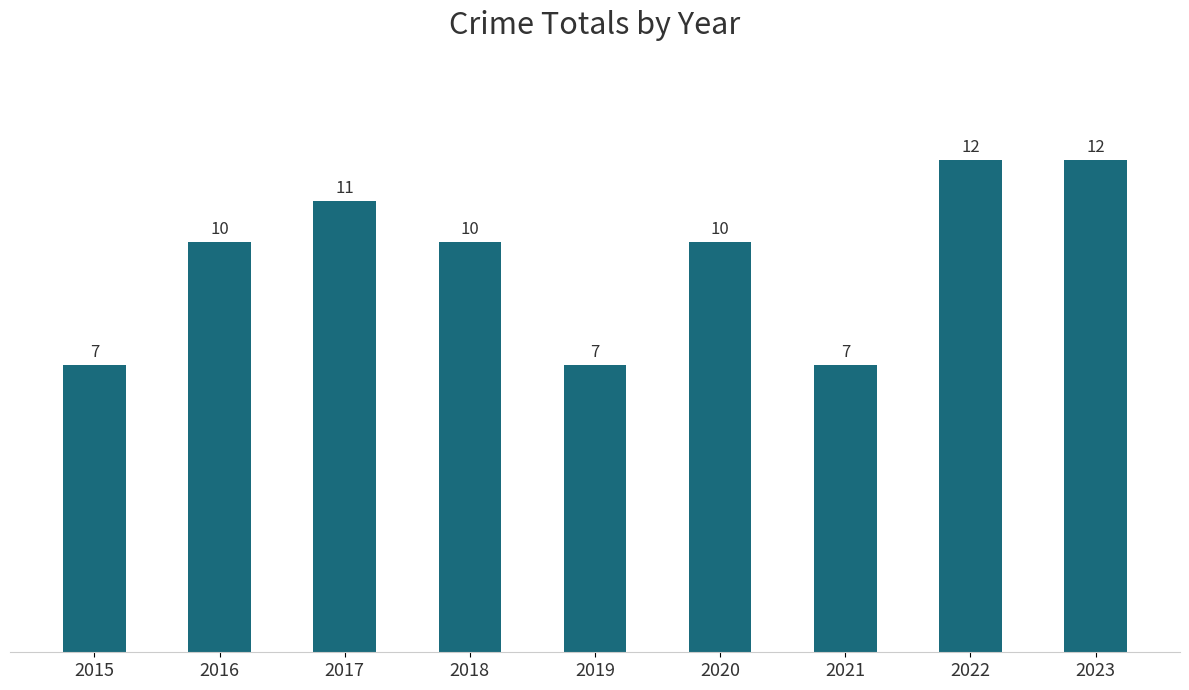

What is the average value?

10